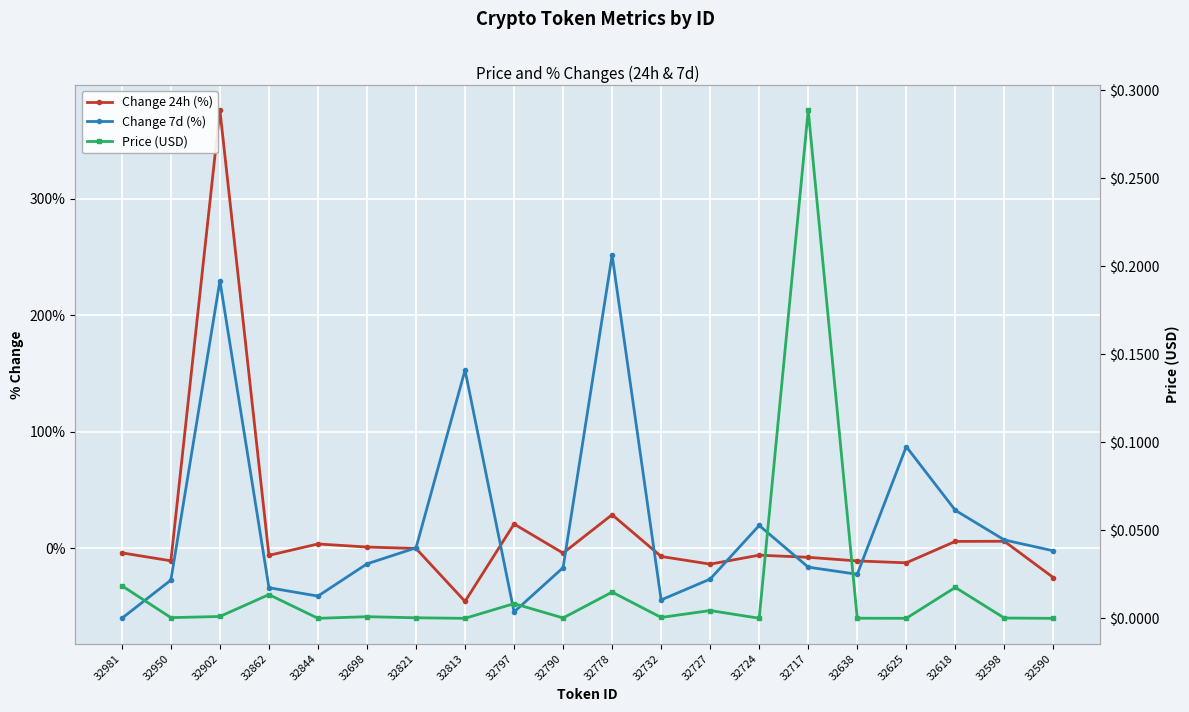

Read the Change 7d (%) value at 32790.

-16.4